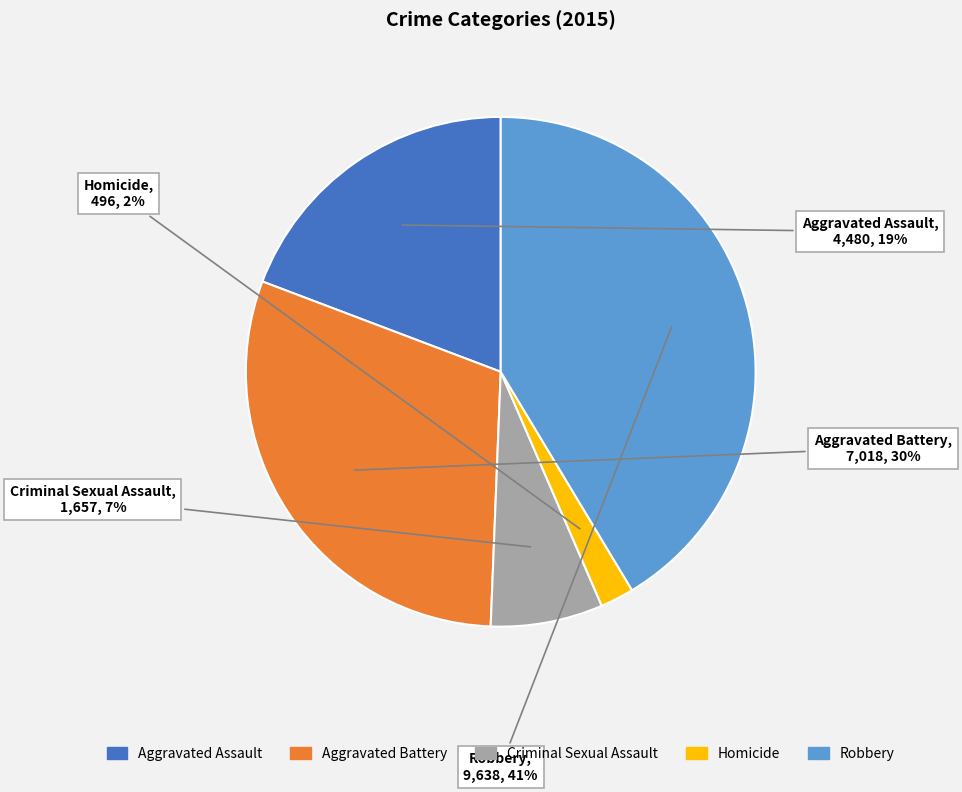

Approximately how many times larger is the value at Aggravated Assault compared to Criminal Sexual Assault?

2.7